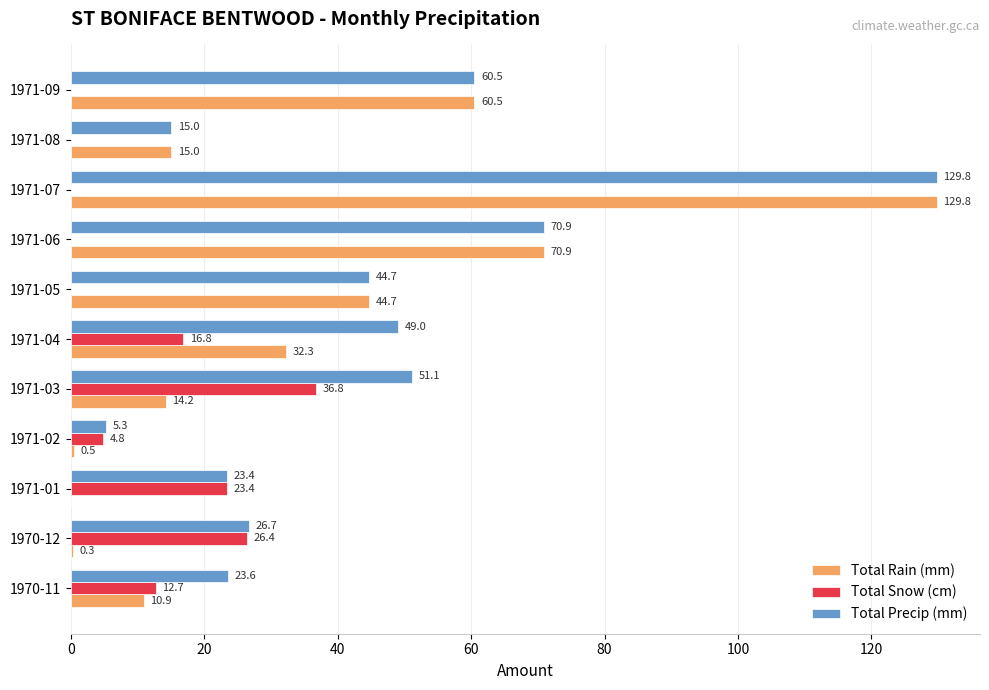

What is the sum of the Total Snow (cm) values at 1971-02 and 1971-07?

4.8